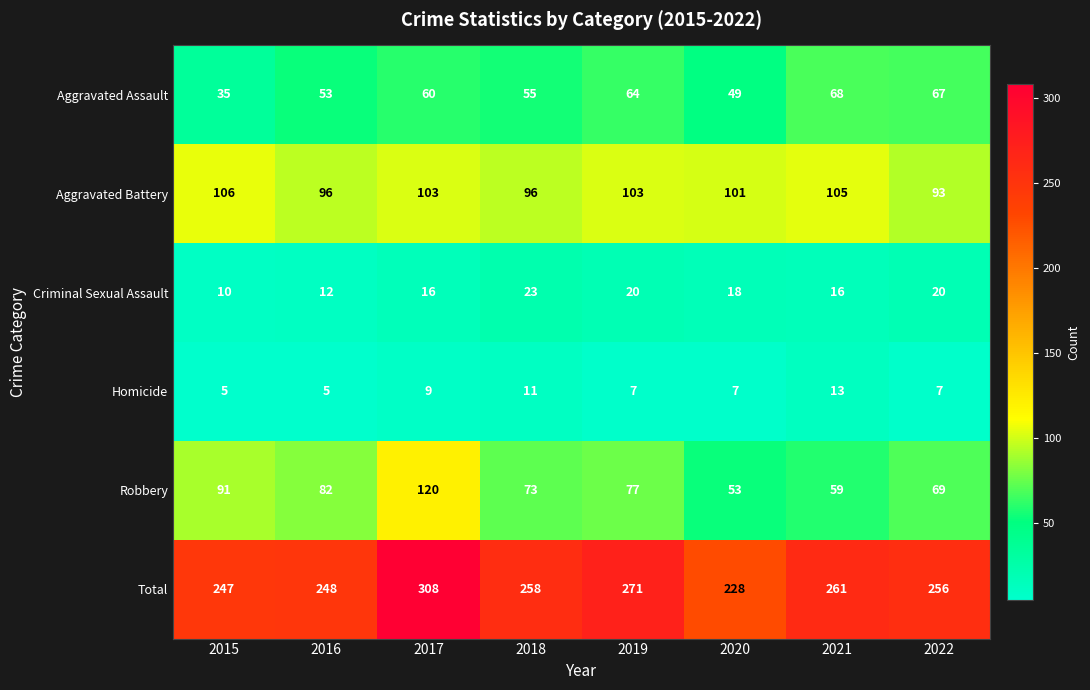

List the series in order of their peak value, highest first.

Total, Robbery, Aggravated Battery, Aggravated Assault, Criminal Sexual Assault, Homicide